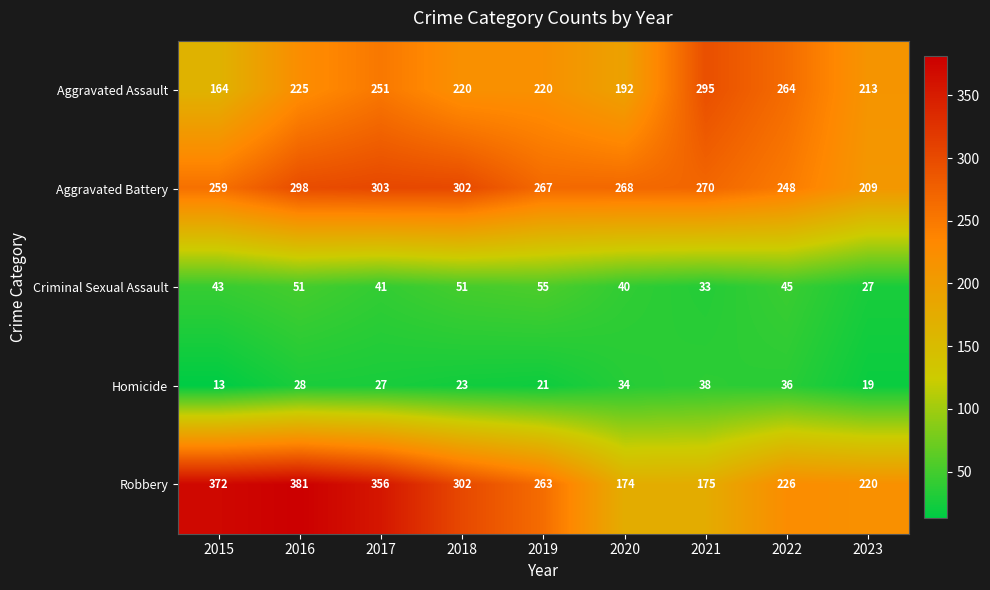

True or false: Homicide has a value of 21 at 2015.

False